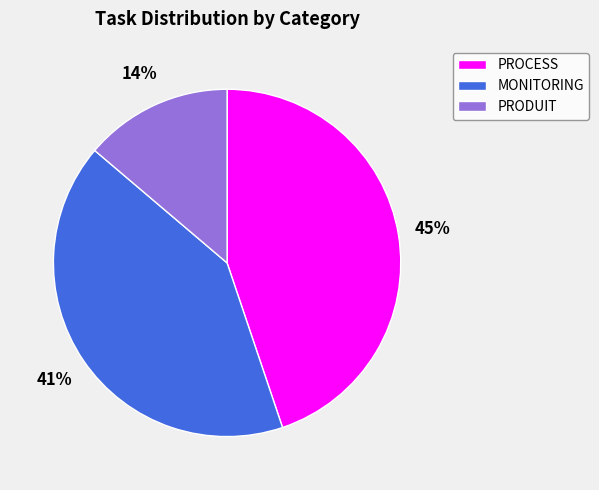

Is it true that PRODUIT is 22% of the pie?

False